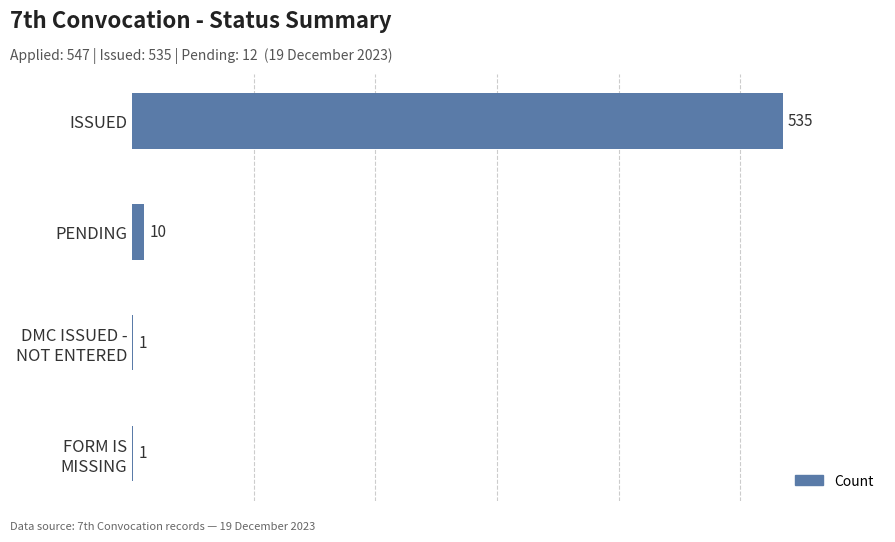

Is it true that the value at ISSUED is 346?

False